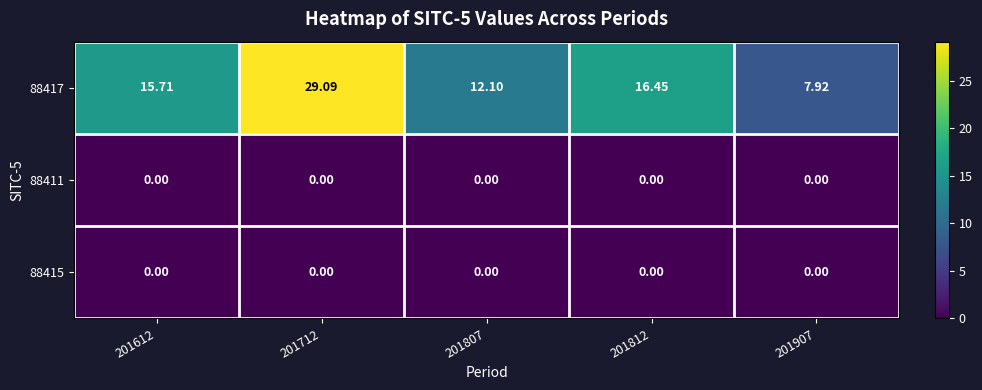

Is the value of 88415 at 201712 greater than the value of 88417 at 201812?

No